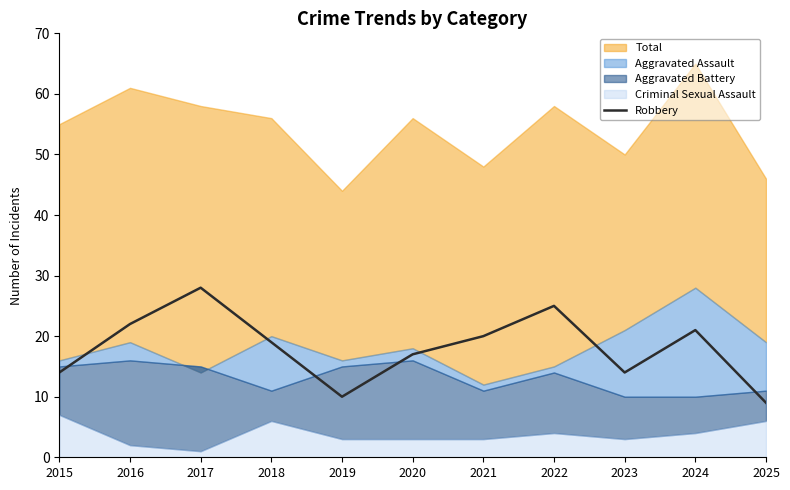

The value at 2021 is 28. True or false?

False